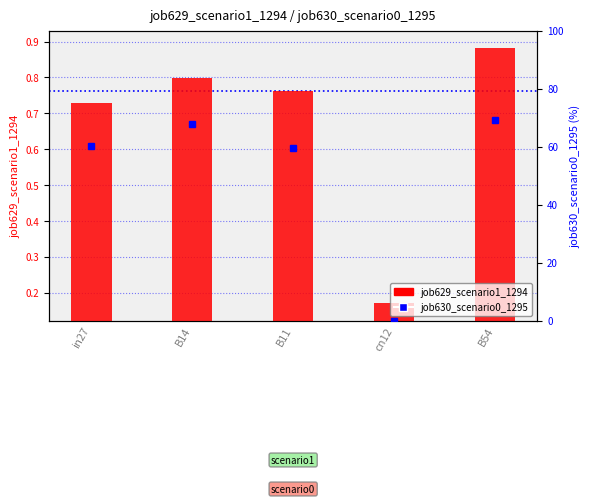

At which label does job630_scenario0_1295 first exceed 60?

in27